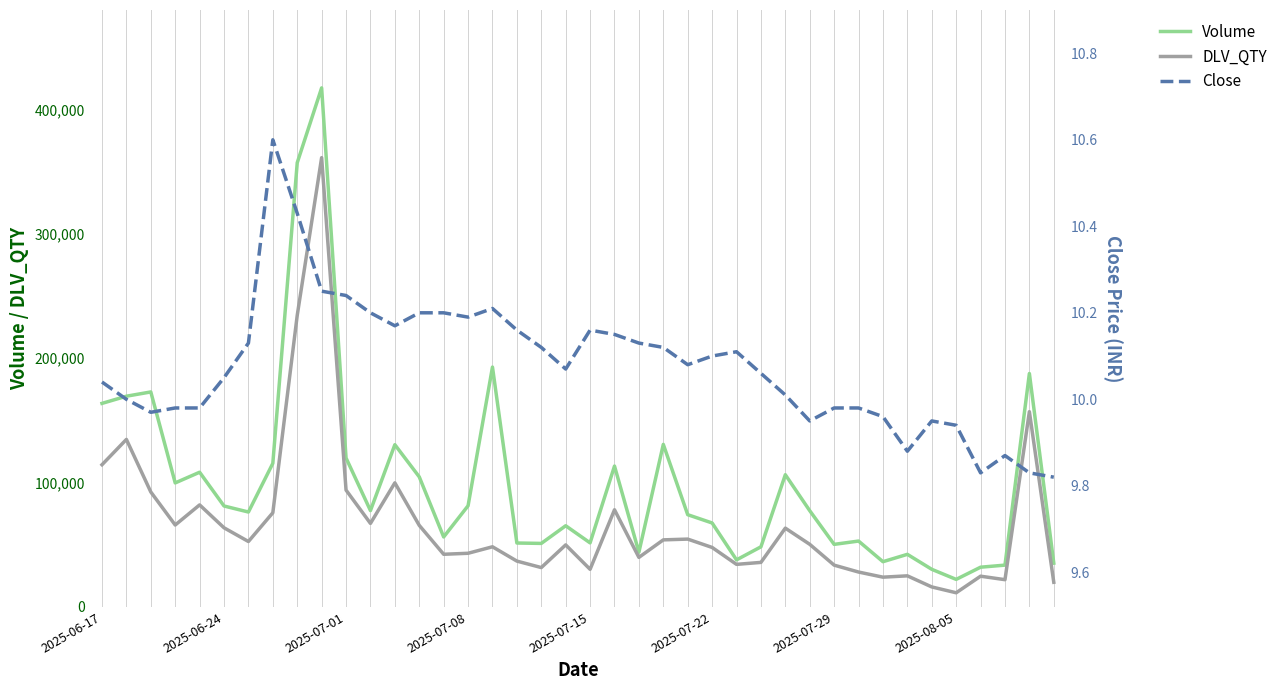

What is the highest value of the Volume series?

417349